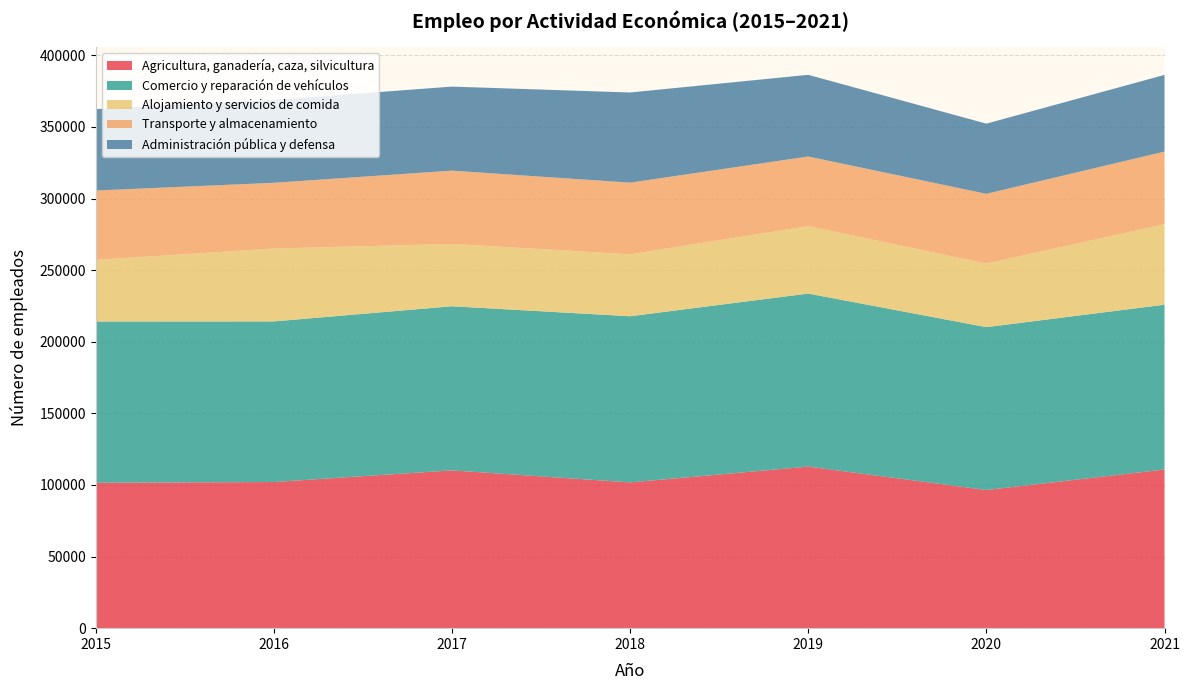

Reading right to left, what are all the values shown in this chart?

Agricultura, ganadería, caza, silvicultura: 2021=110788	2020=96465	2019=112826	2018=101788	2017=110186	2016=102051	2015=101525
Comercio y reparación de vehículos: 2021=115063	2020=113714	2019=120818	2018=116000	2017=114593	2016=112132	2015=112592
Alojamiento y servicios de comida: 2021=56196	2020=44416	2019=47086	2018=43252	2017=43541	2016=50886	2015=43040
Transporte y almacenamiento: 2021=50743	2020=48695	2019=48610	2018=50037	2017=51153	2016=45910	2015=48419
Administración pública y defensa: 2021=53541	2020=48998	2019=57047	2018=62964	2017=58685	2016=57875	2015=56845